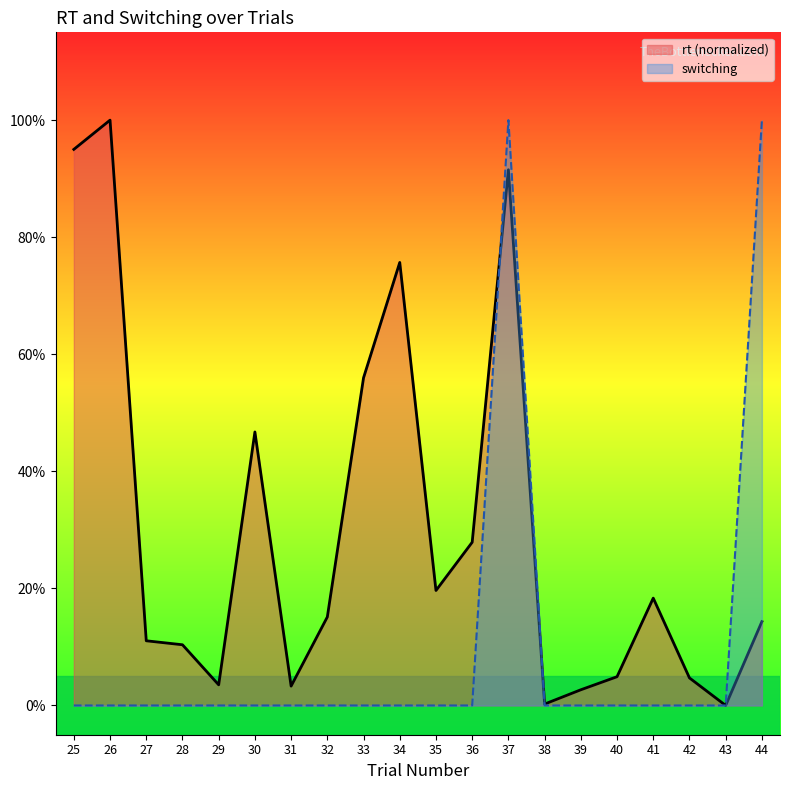

What are all the series names shown in the legend?

rt (normalized), switching